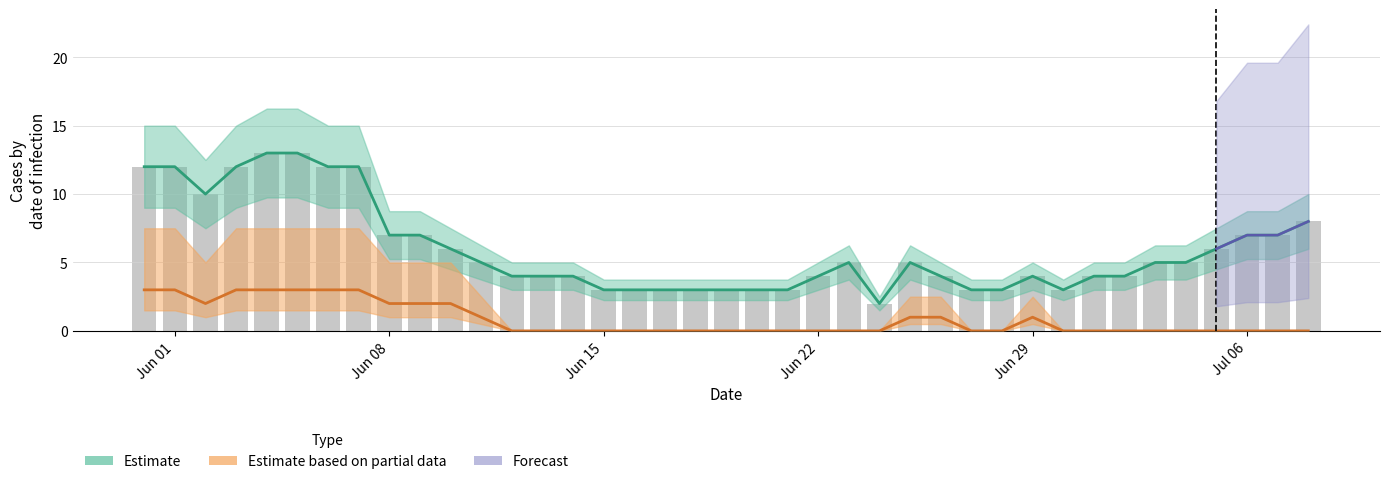

How many categories are shown in the chart?

39